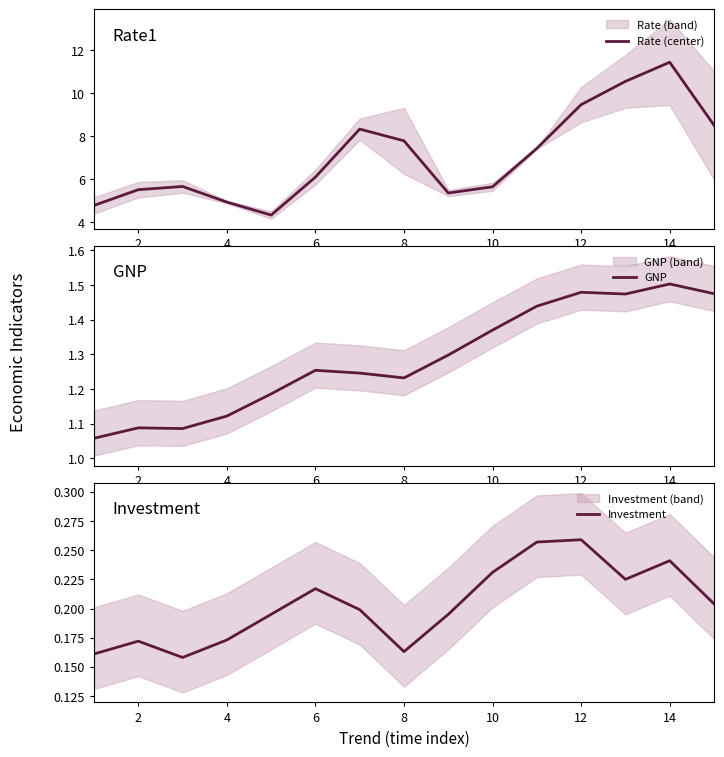

How many data points does each series have?

15